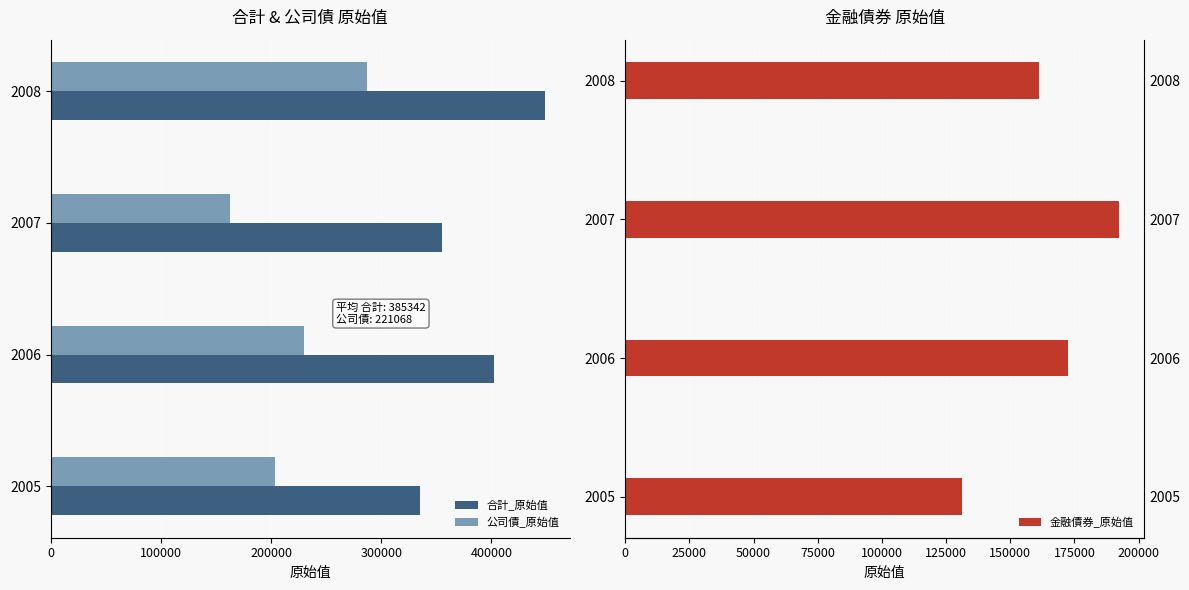

Does the chart contain stacked bars?

No